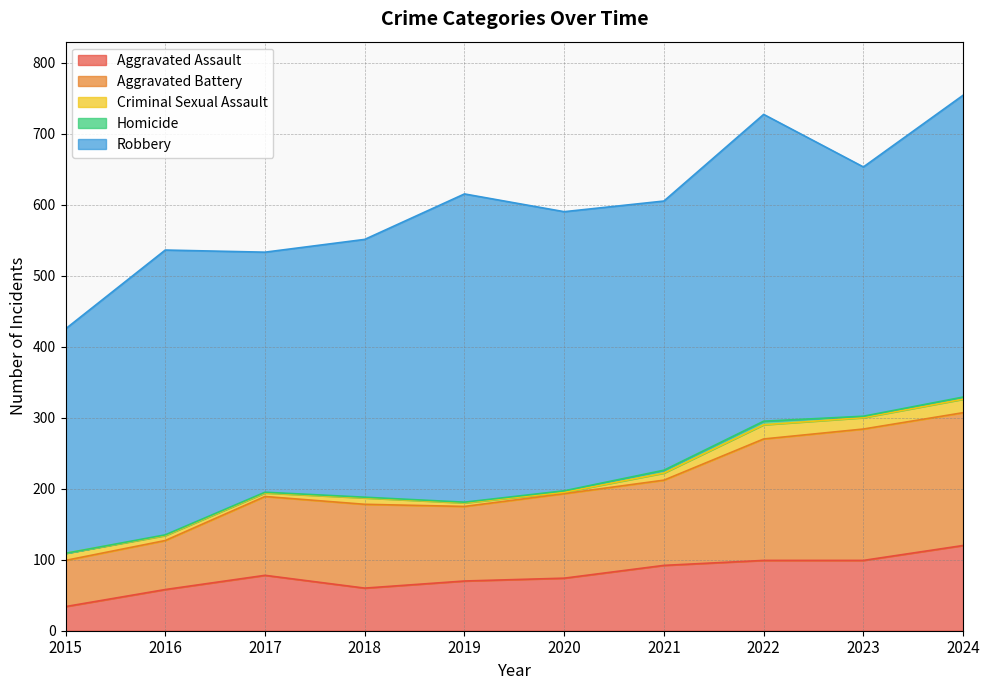

At 2021, list the series in order from smallest to largest.

Homicide, Criminal Sexual Assault, Aggravated Assault, Aggravated Battery, Robbery